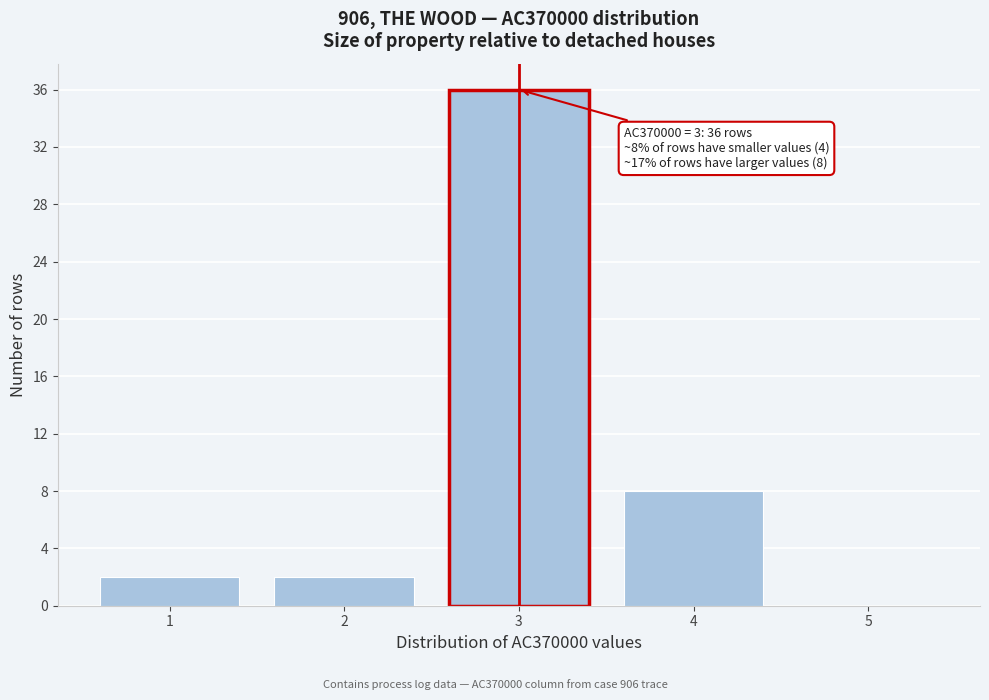

Which range on the x-axis has the tallest bar?

2.5 to 3.5